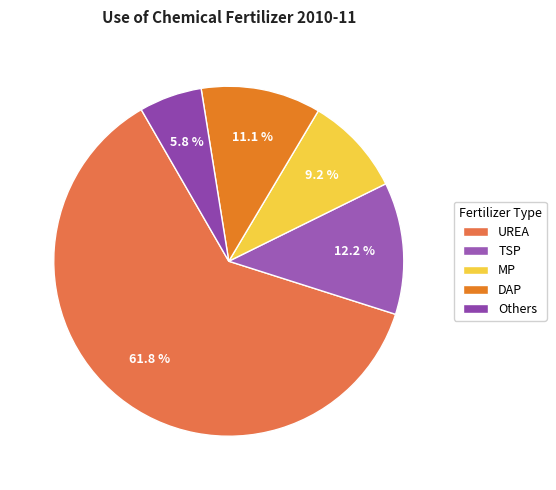

Is there any slice that represents more than half of the pie?

Yes